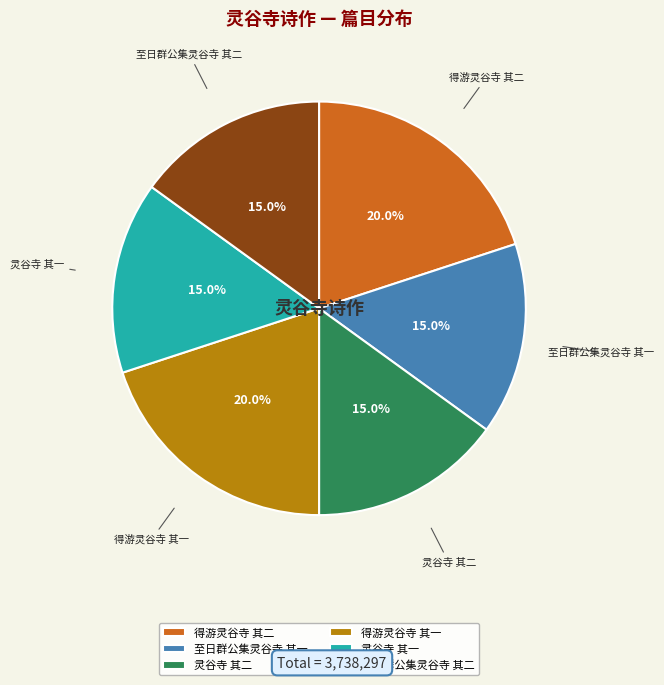

Is there any slice that represents more than half of the pie?

No